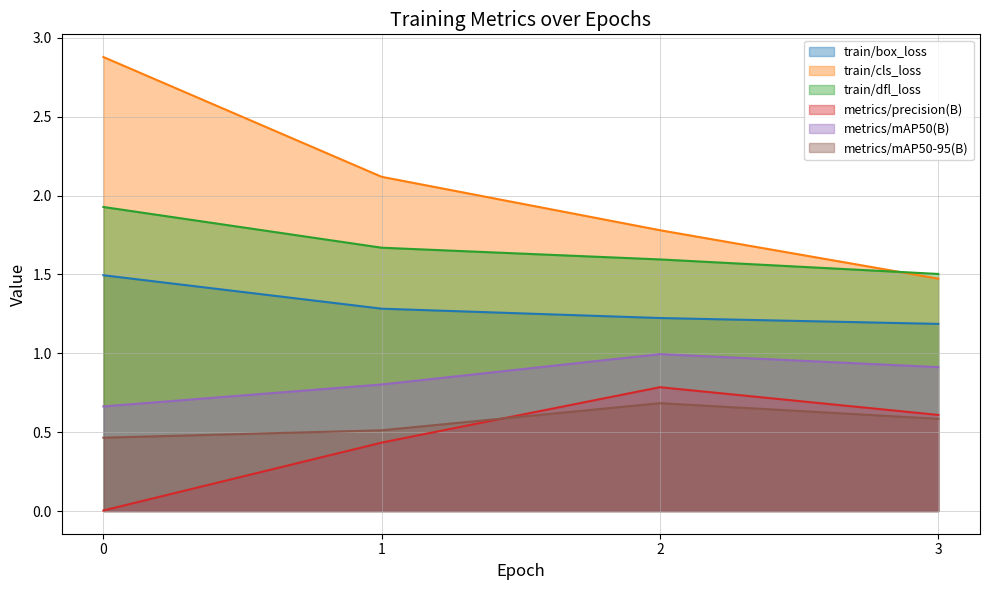

Rank the categories by metrics/precision(B) value from lowest to highest.

0, 1, 3, 2